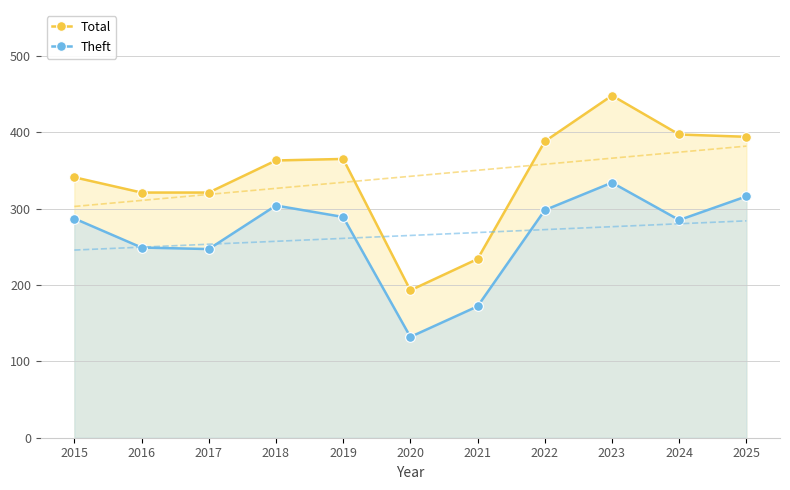

How many interior local peaks does the Theft series have?

2